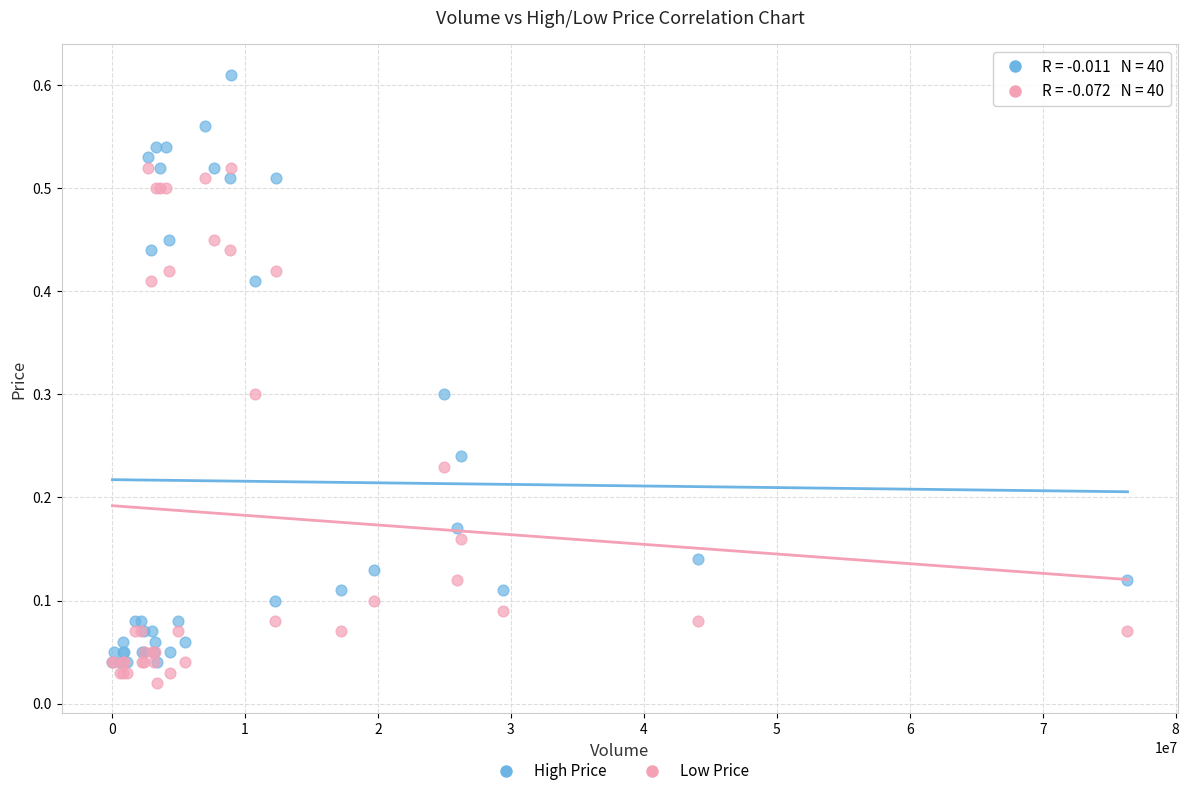

What are all the series names shown in the legend?

High Price, Low Price